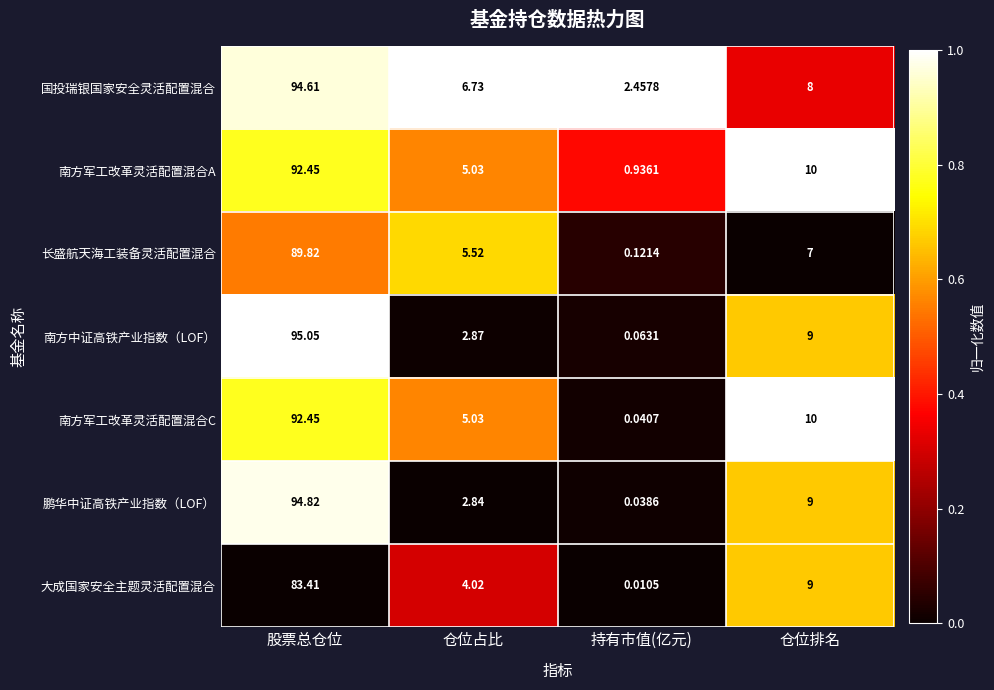

How many categories are shown in the chart?

4